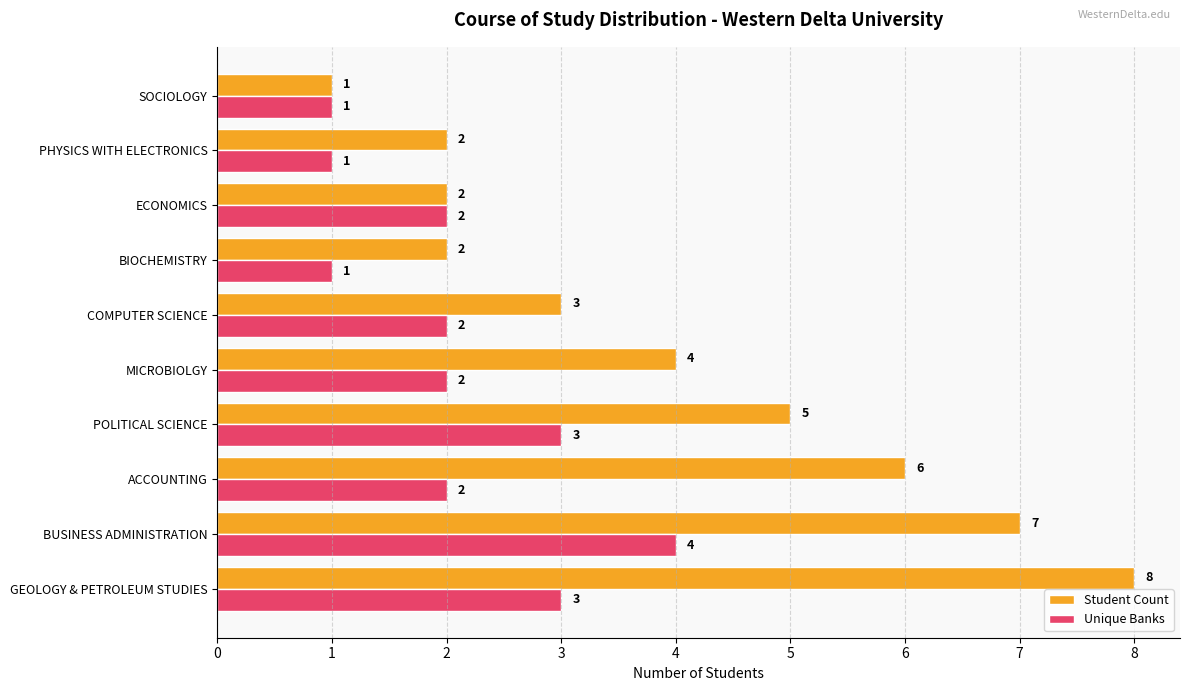

What is the total value across all series at GEOLOGY & PETROLEUM STUDIES?

11